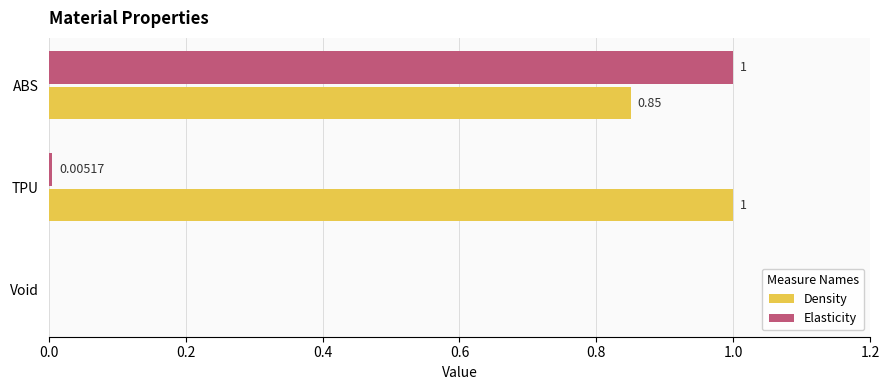

Which series changed the most between TPU and ABS?

Elasticity